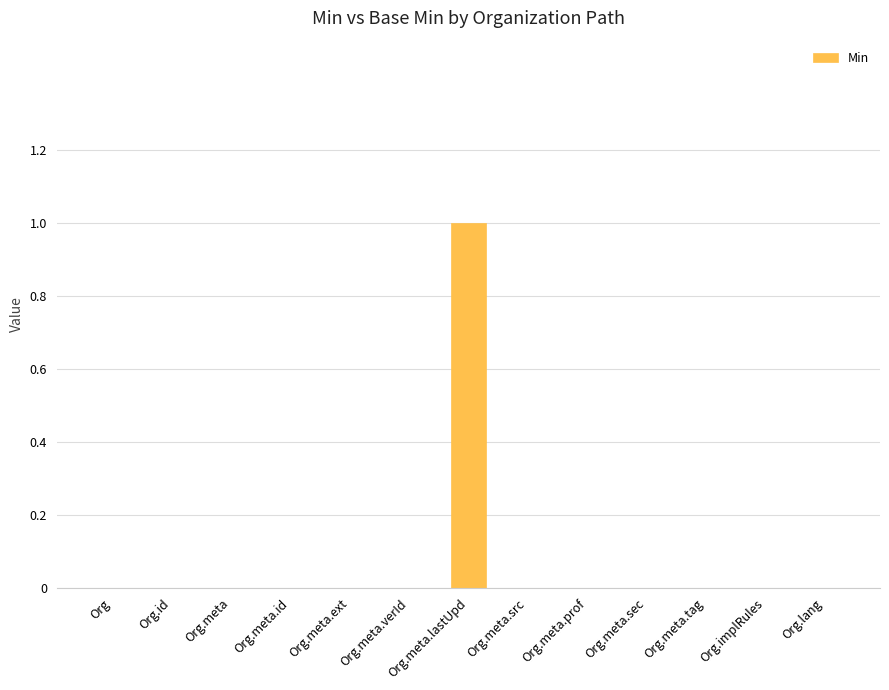

Which label corresponds to the largest value in the chart?

Org.meta.lastUpd